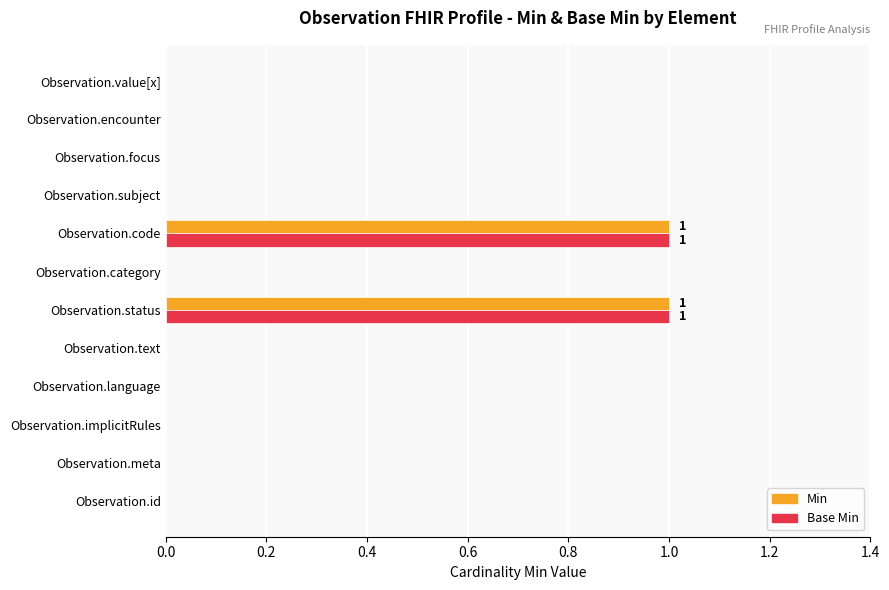

What is the sum of all Base Min values?

2